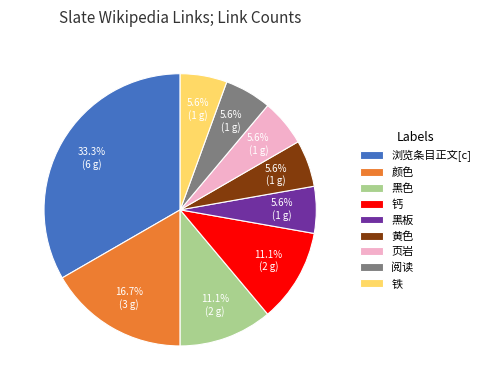

Do 黄色 and 黑板 together represent more than half of the pie?

No